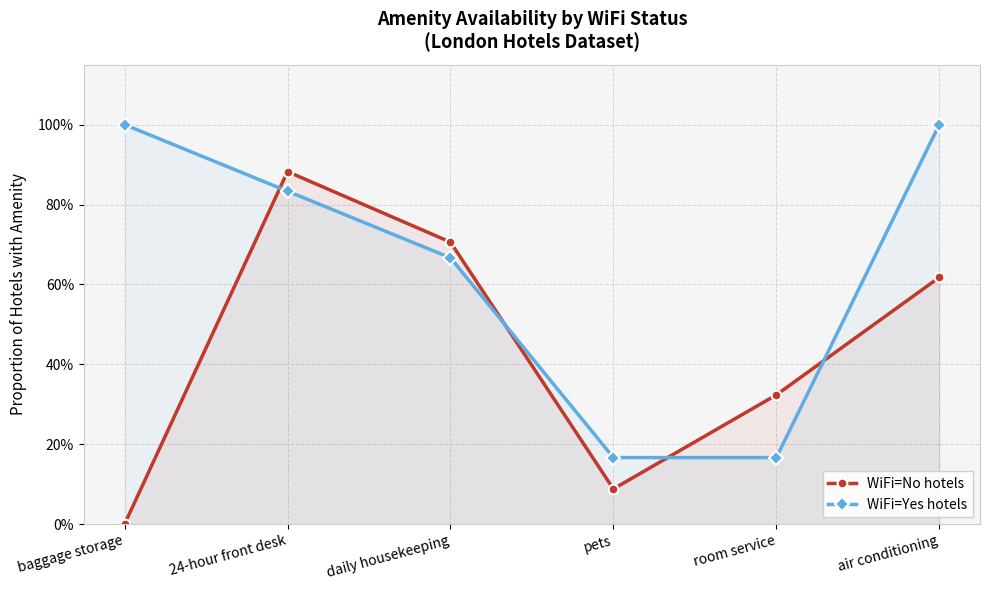

Reading right to left, extract all data points from this chart.

WiFi=No hotels: 0.6	0.3	0.1	0.7	0.9	0.0
WiFi=Yes hotels: 1.0	0.2	0.2	0.7	0.8	1.0